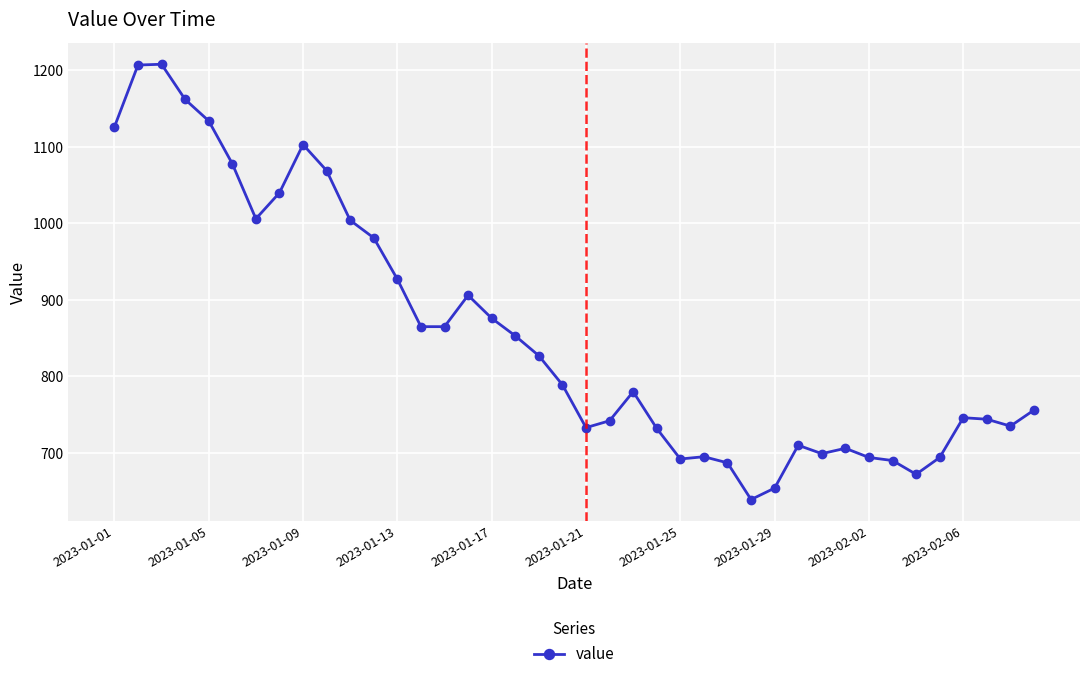

What is the value of the 4th point from the left?

1162